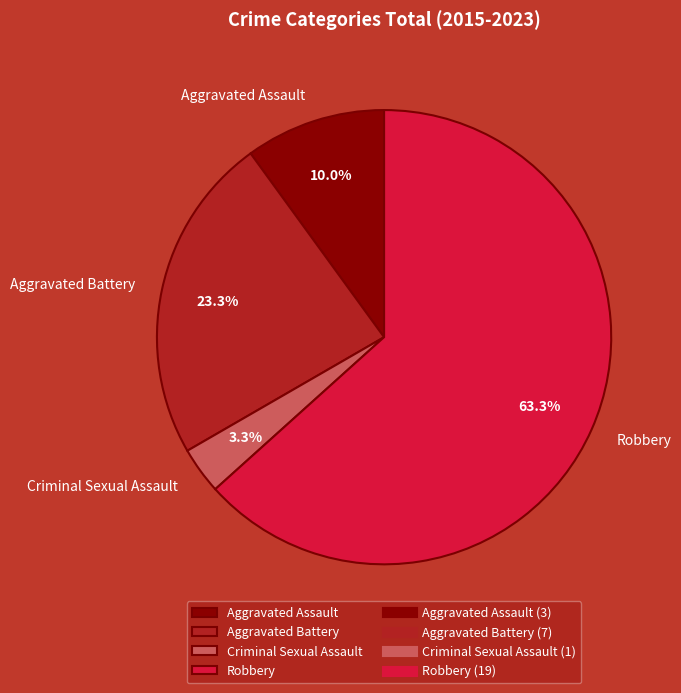

What is the ratio of the value at Robbery to the value at Aggravated Assault?

6.3